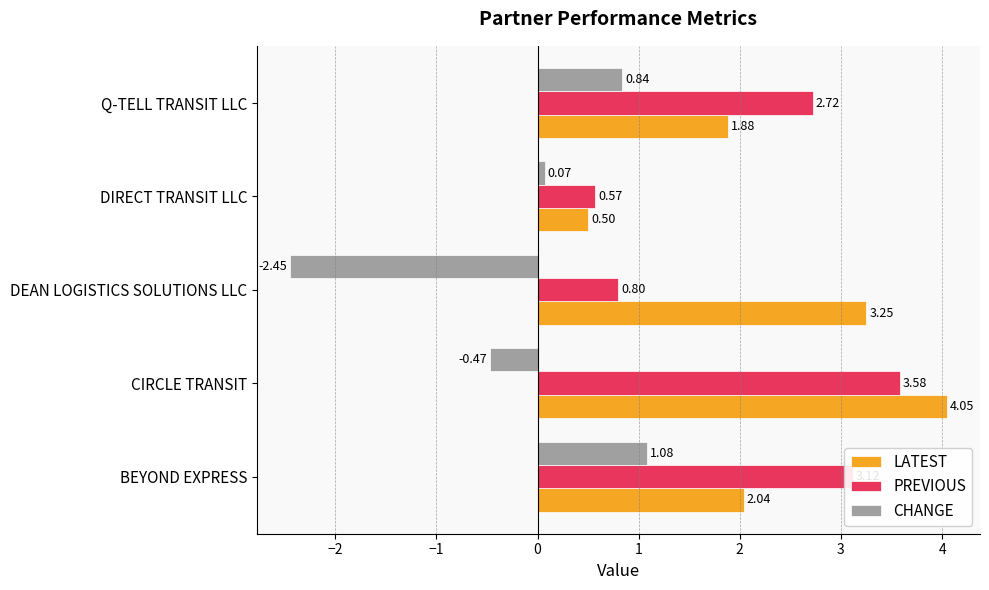

Which series has the largest total across all categories?

LATEST